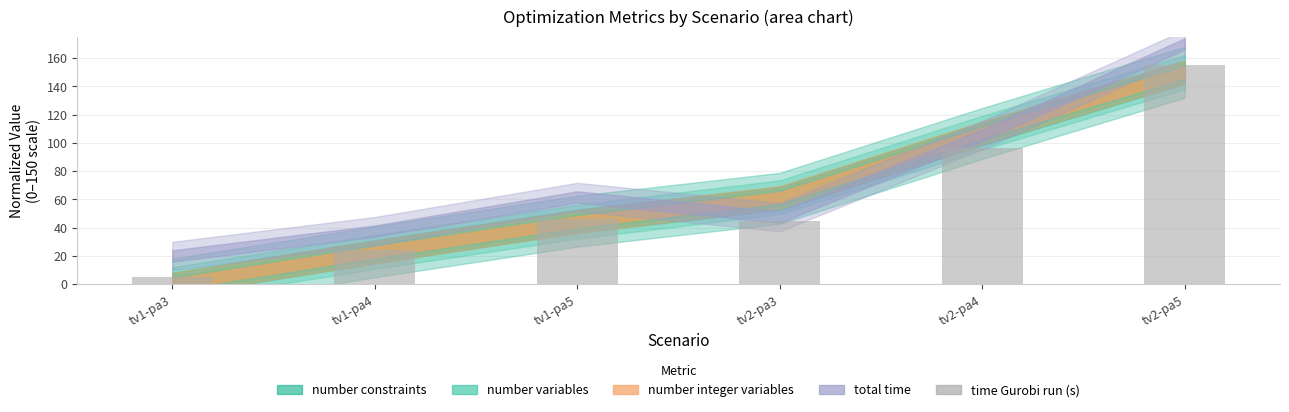

What is the sum of all values?

370.9